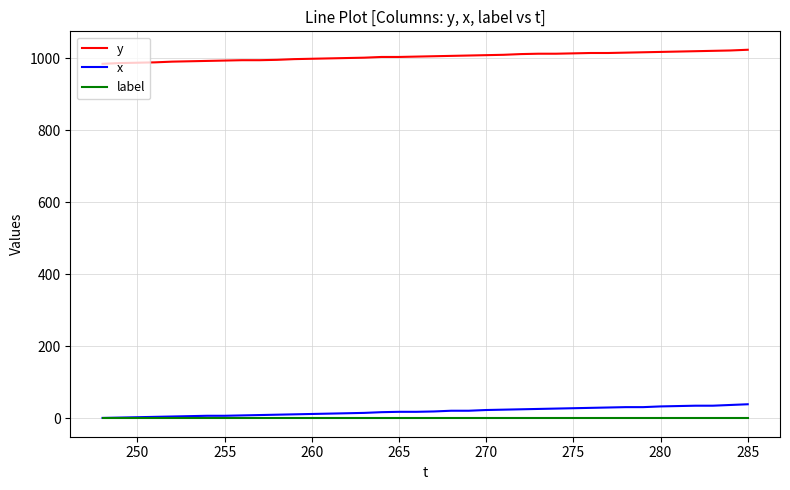

Which series has the largest total across all categories?

y